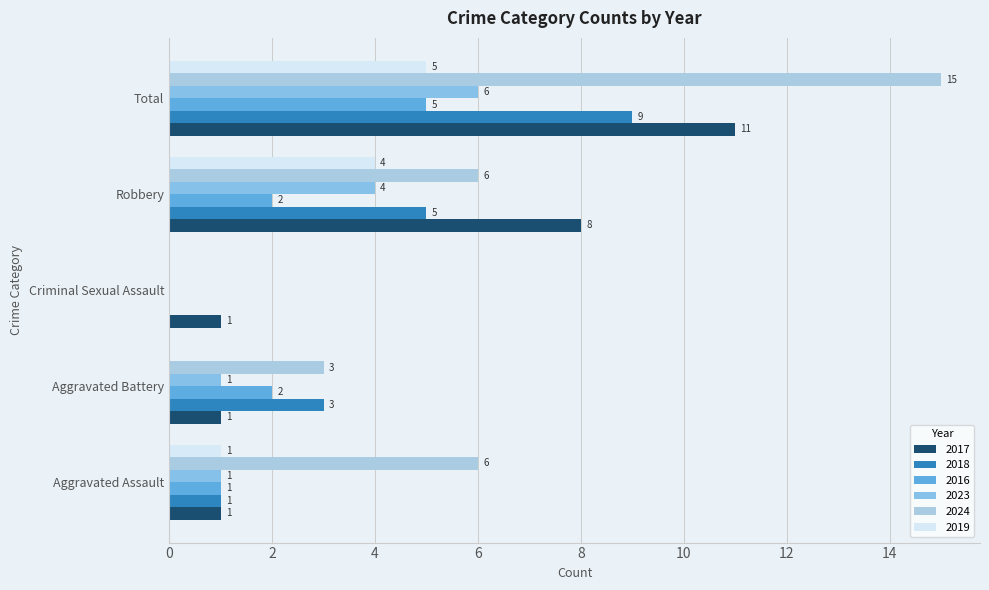

What is the difference between the 2018 values at Total and Criminal Sexual Assault?

9